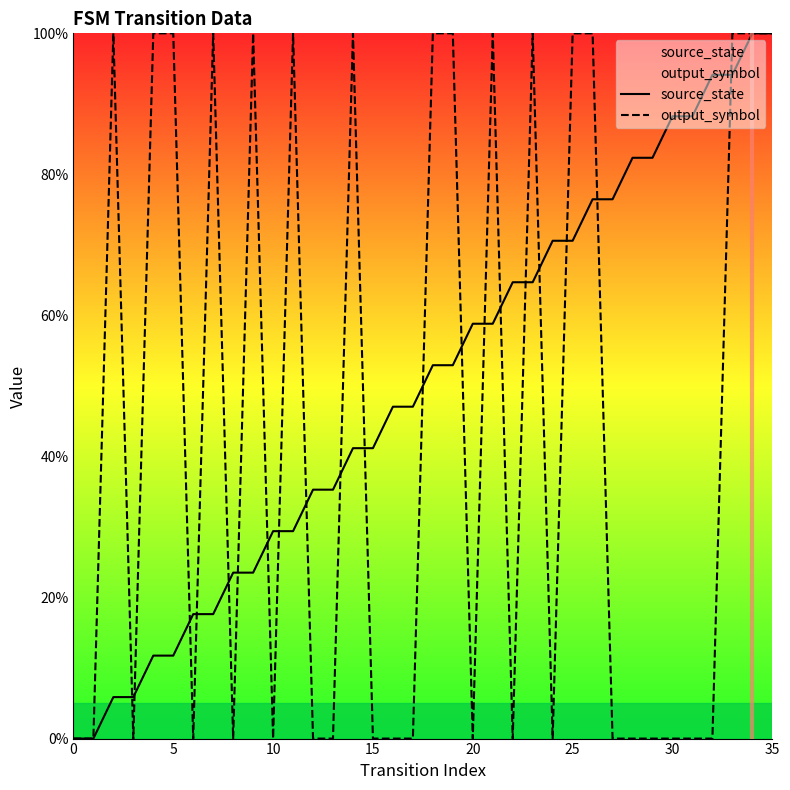

At how many categories does at least one series exceed 18?

32